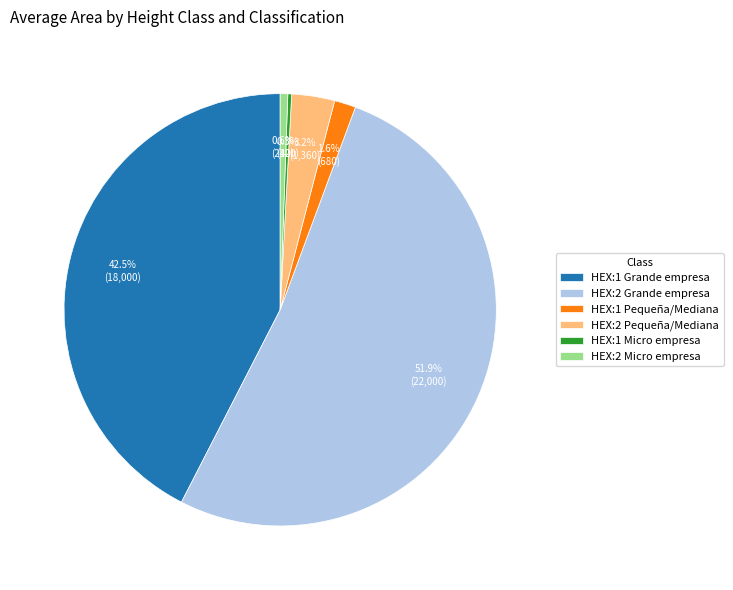

Which category has the biggest portion of the pie?

HEX:2 Grande empresa